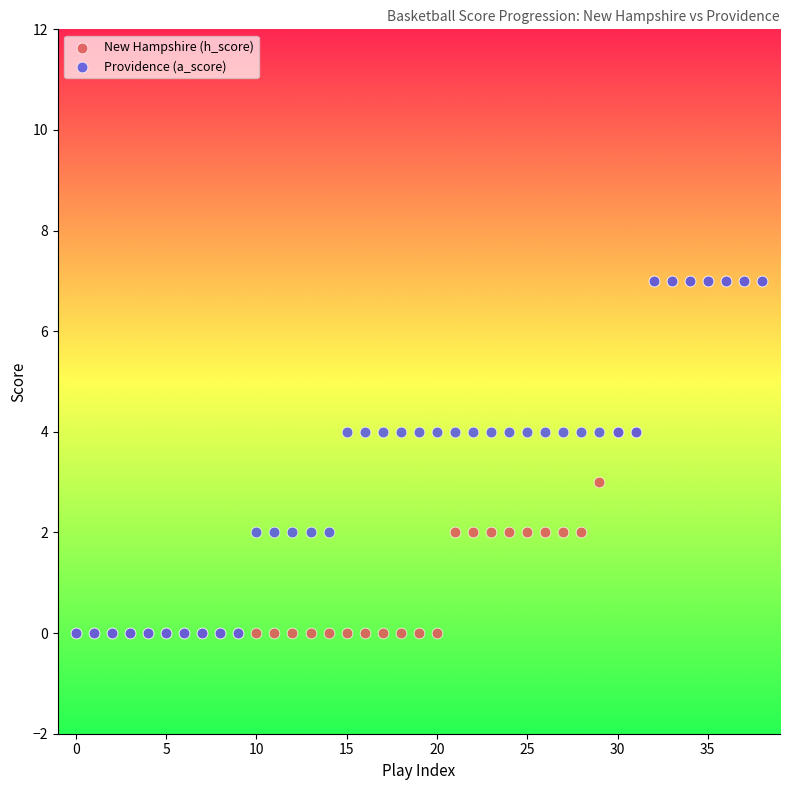

What are all the series names shown in the legend?

New Hampshire (h_score), Providence (a_score)